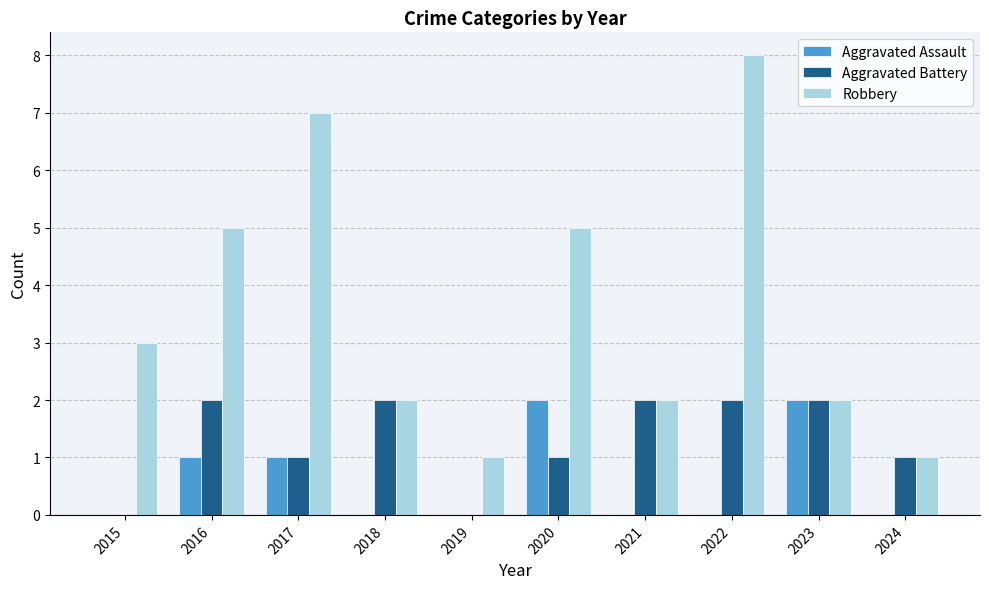

What is the sum of the Robbery values at 2022 and 2024?

9